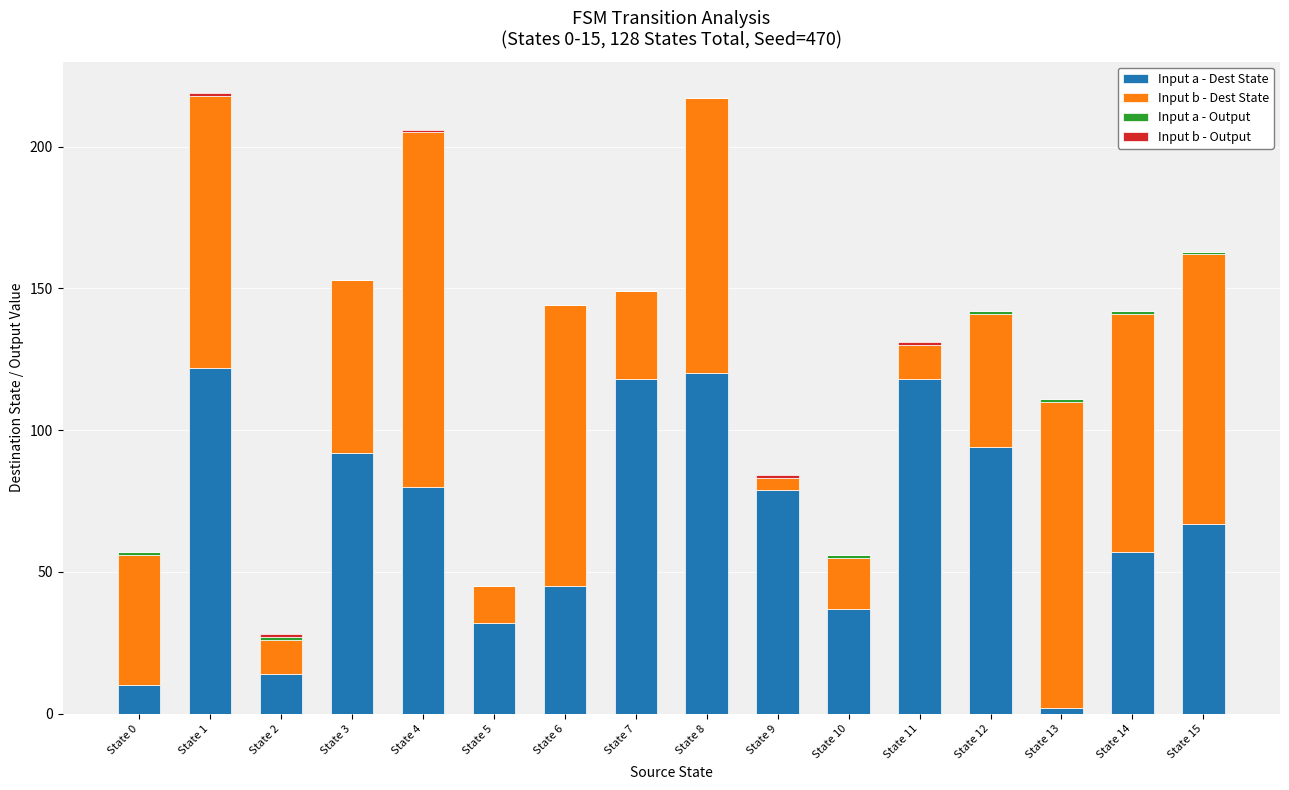

Is it true that Input a - Dest State equals 16 at State 5?

False